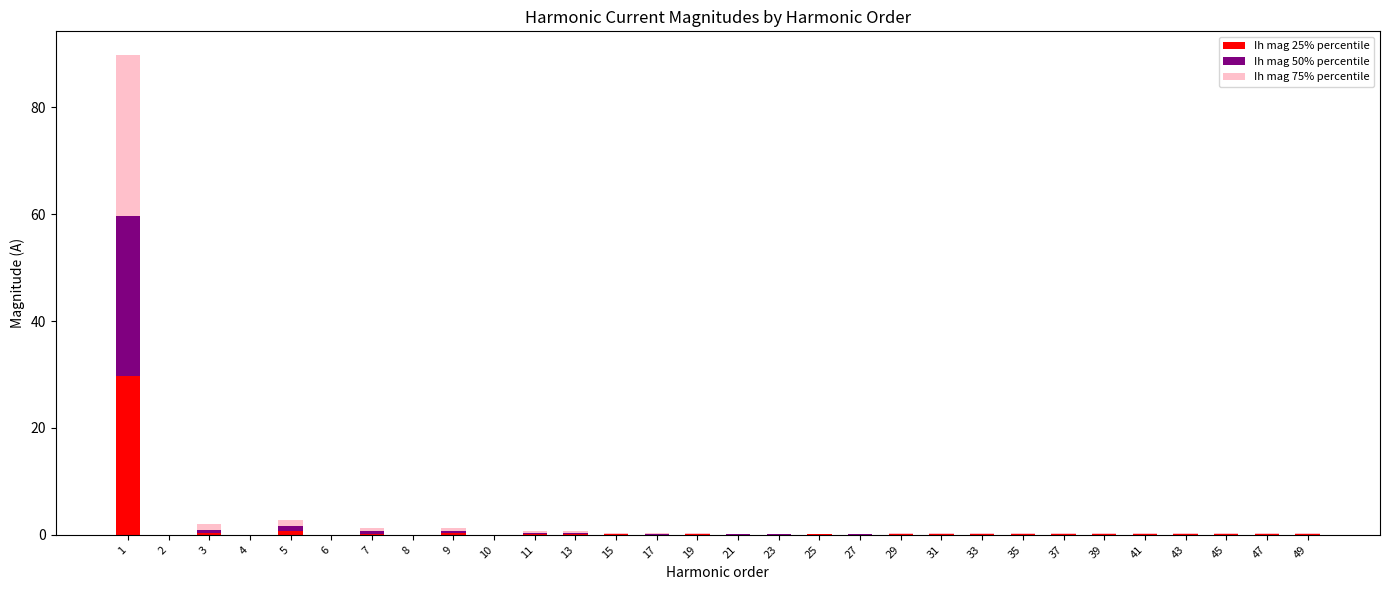

Which has a higher value, 47 or 4?

47